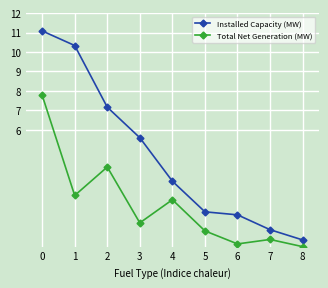

List the labels in order of Total Net Generation (MW) value, largest first.

0, 2, 1, 4, 3, 5, 7, 6, 8